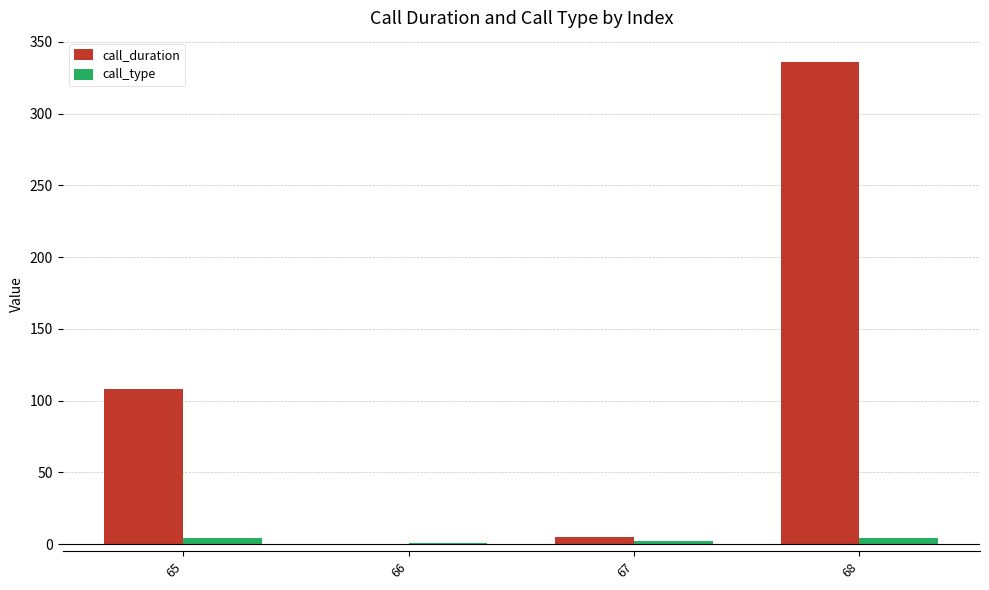

Which series changed the most between 65 and 67?

call_duration